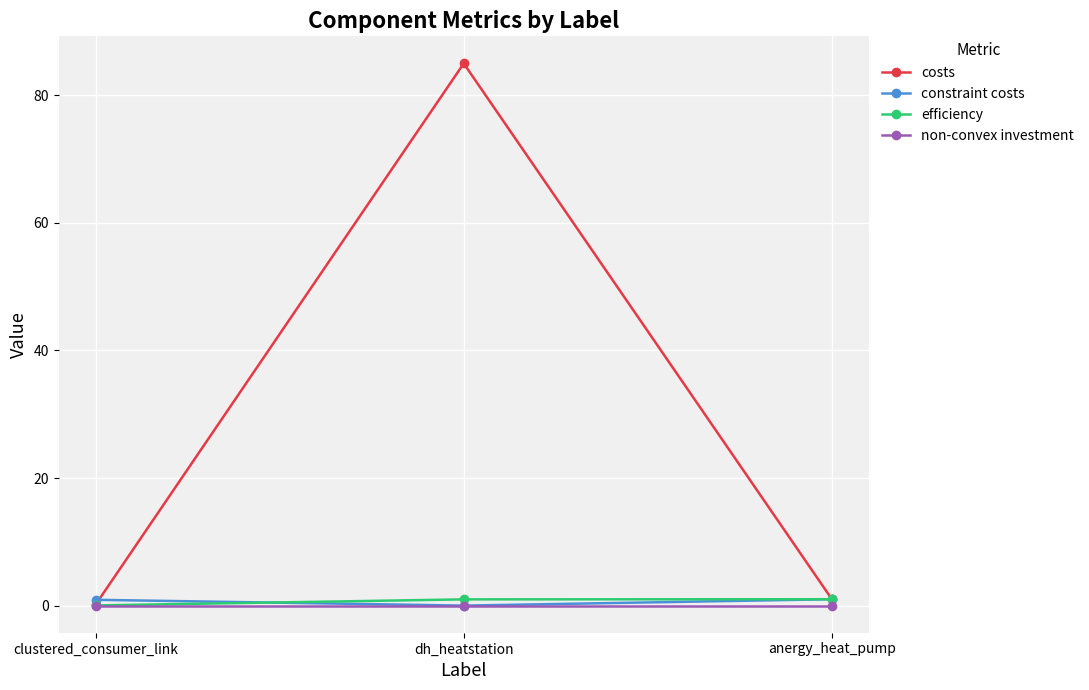

What is the highest value of the costs series?

85.0